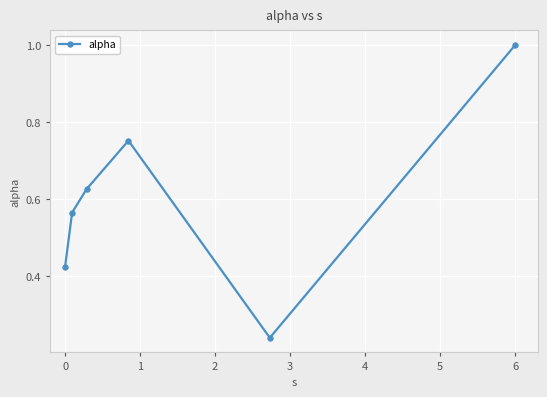

What is the sum of all values?

3.6